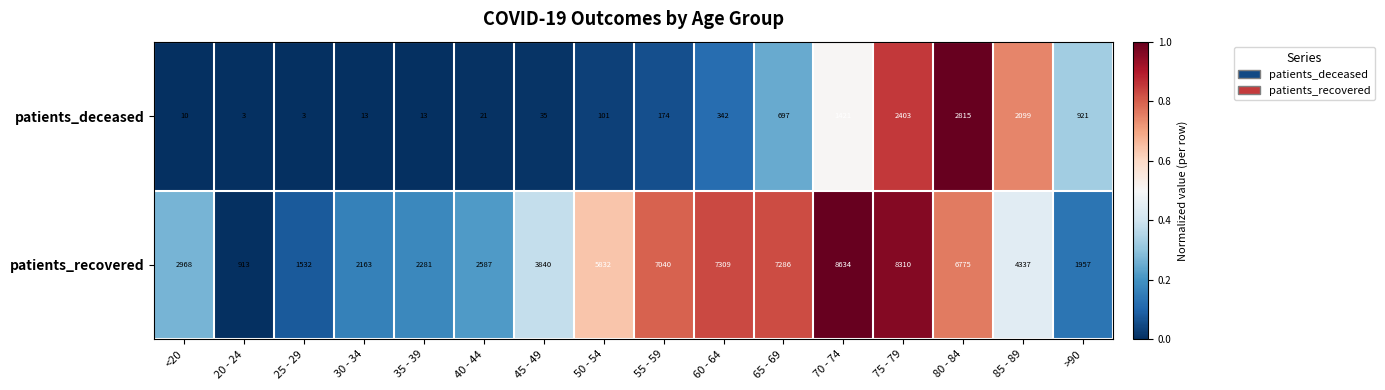

At 45 - 49, list the series in order from largest to smallest.

patients_recovered, patients_deceased